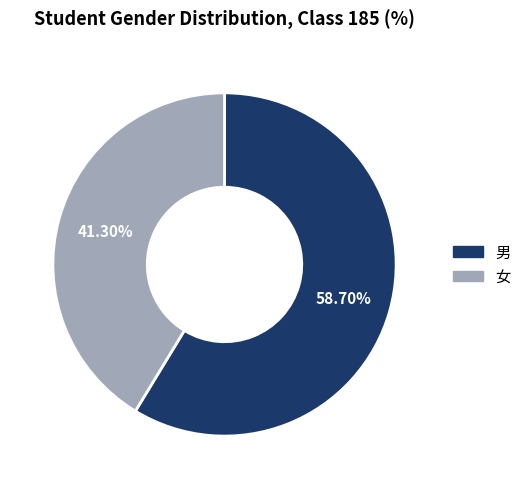

Which category has the smallest portion of the pie?

女